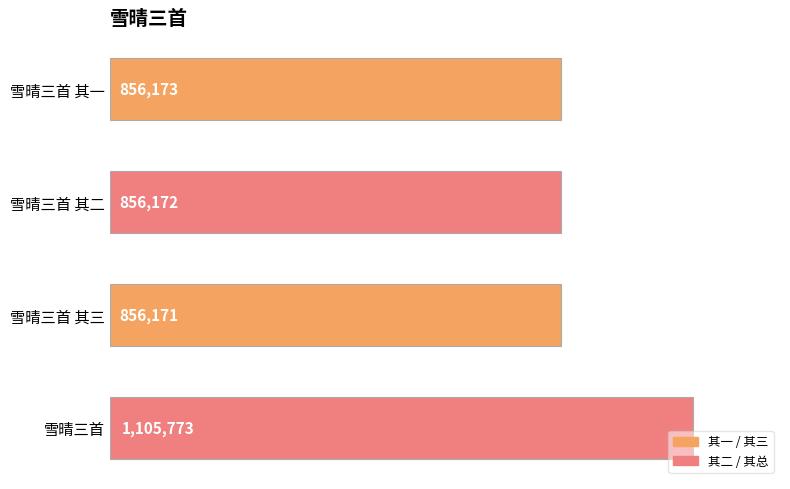

List the labels in order of value, smallest first.

雪晴三首 其三, 雪晴三首 其二, 雪晴三首 其一, 雪晴三首